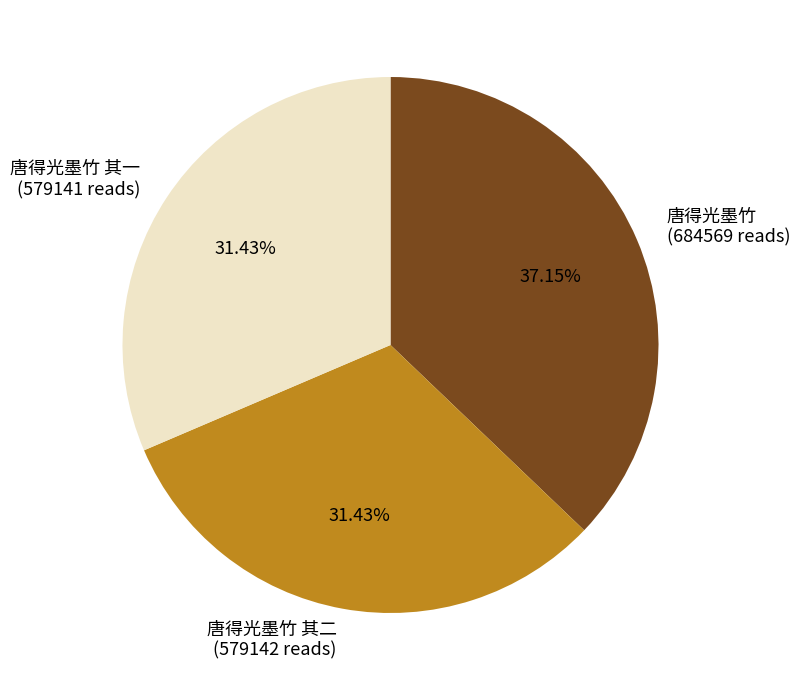

Does 唐得光墨竹 其一 (579141 reads) account for over 50% of the chart?

No